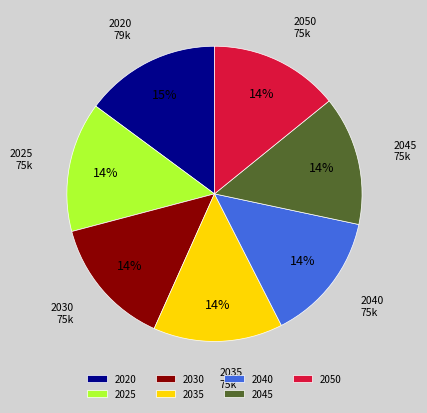

Is it true that 2025 is 7% of the pie?

False